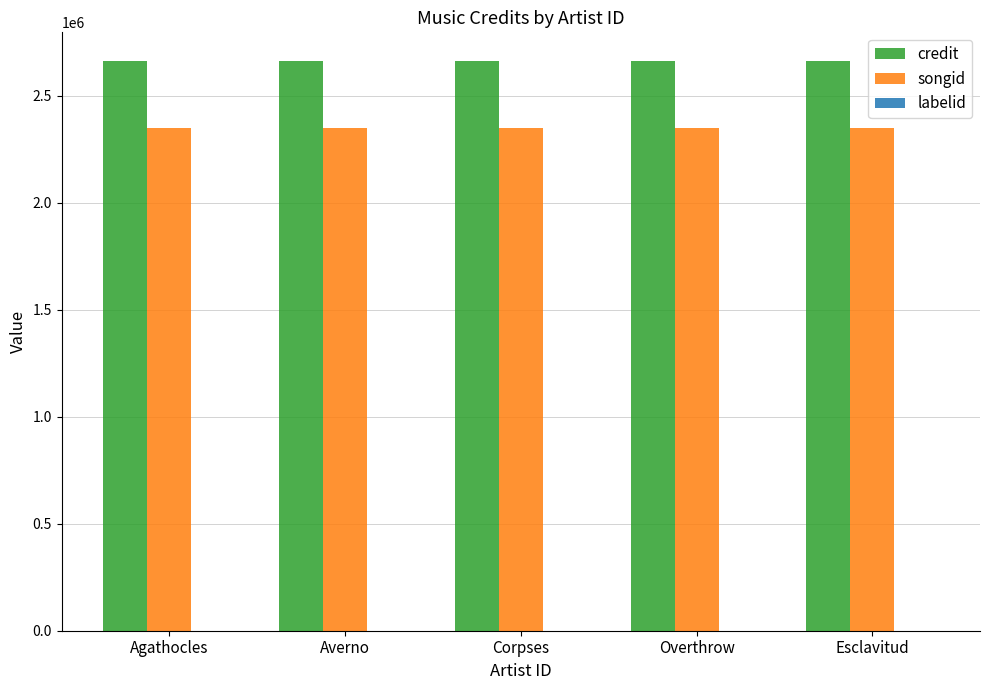

The credit series shows 2663578 at Corpses. True or false?

True